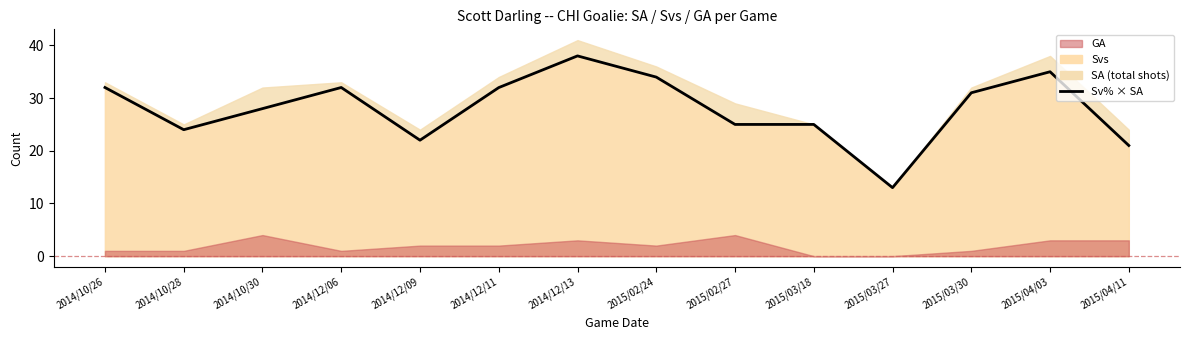

How many lines are shown in the chart?

1